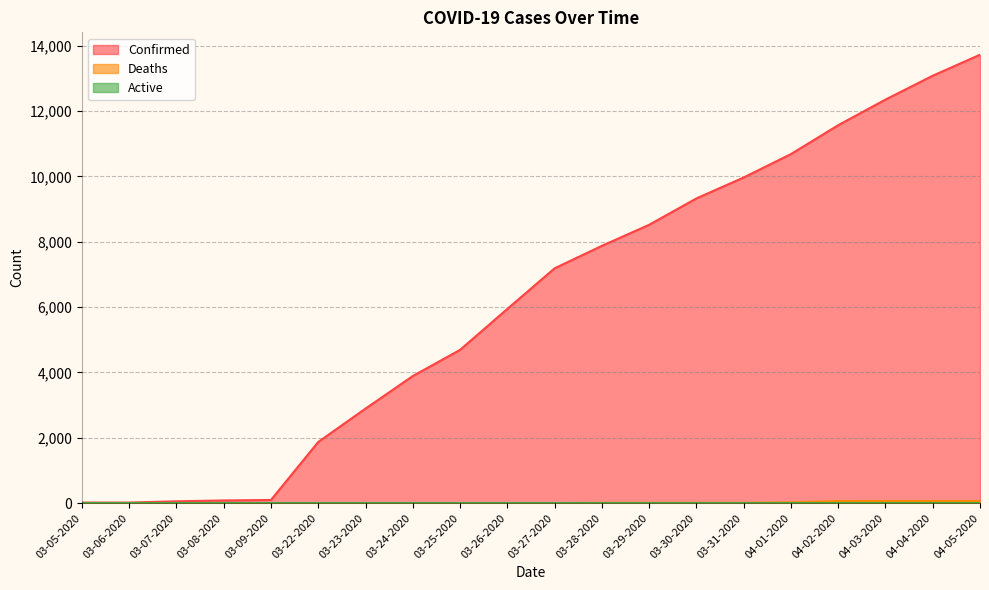

What is the total value across all series at 03-24-2020?

3892